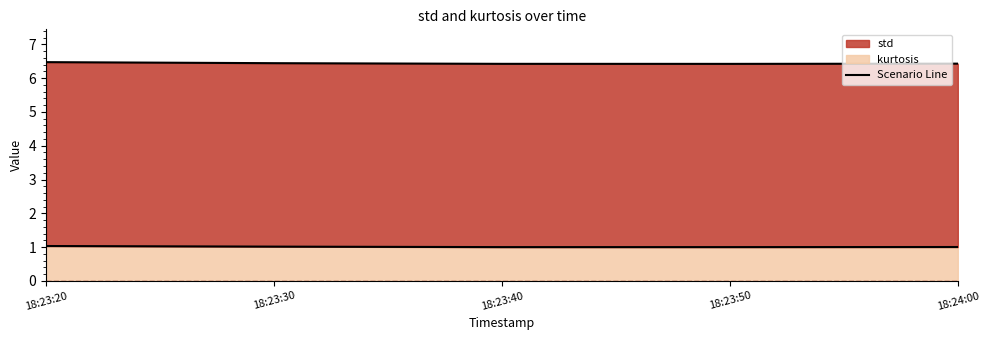

How many data points in kurtosis are above 1?

3